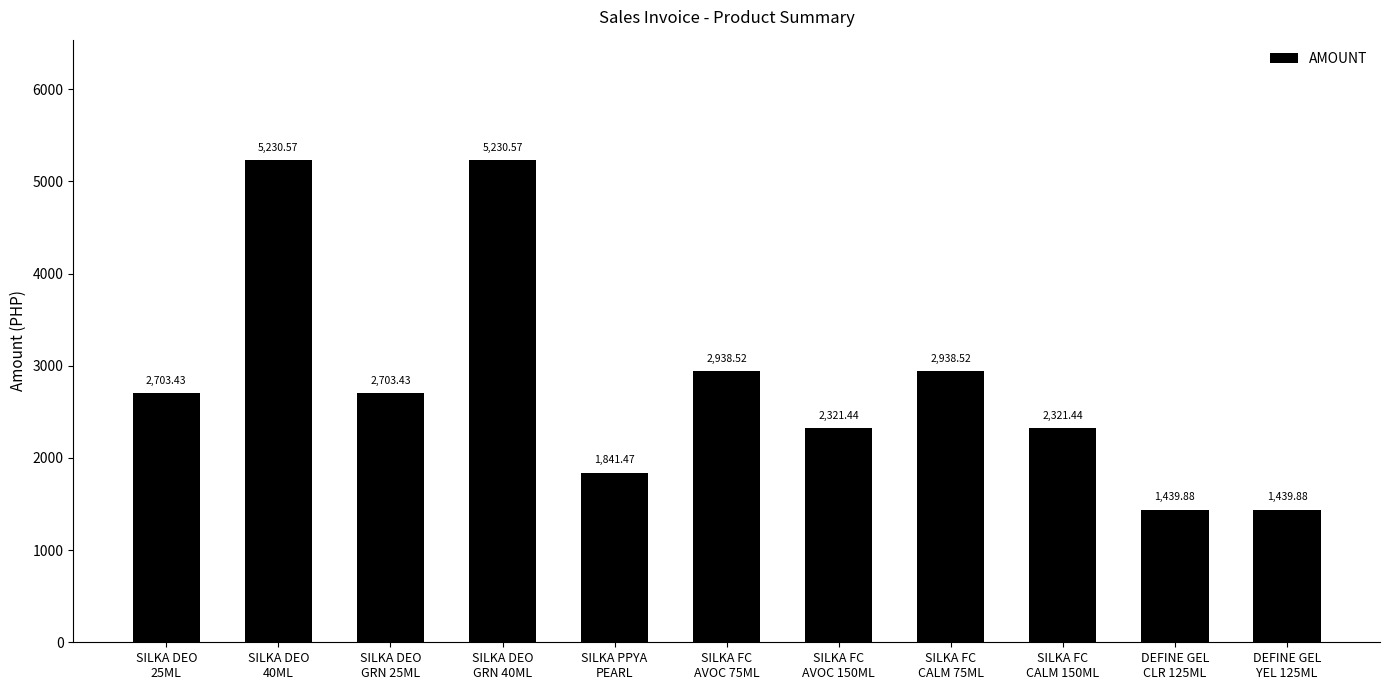

What is the greatest value displayed?

5230.6